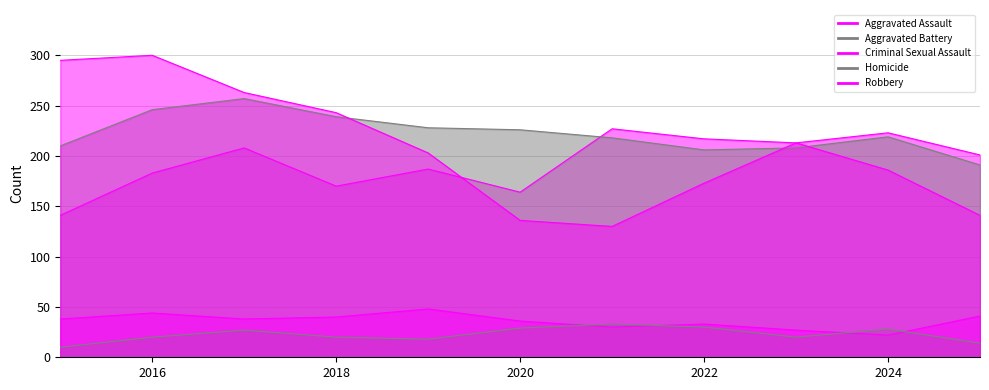

Which series has the largest range (max minus min)?

Robbery